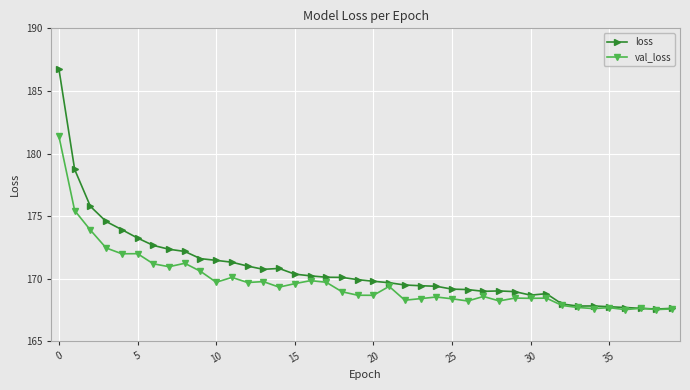

What is the maximum value for loss?

186.7